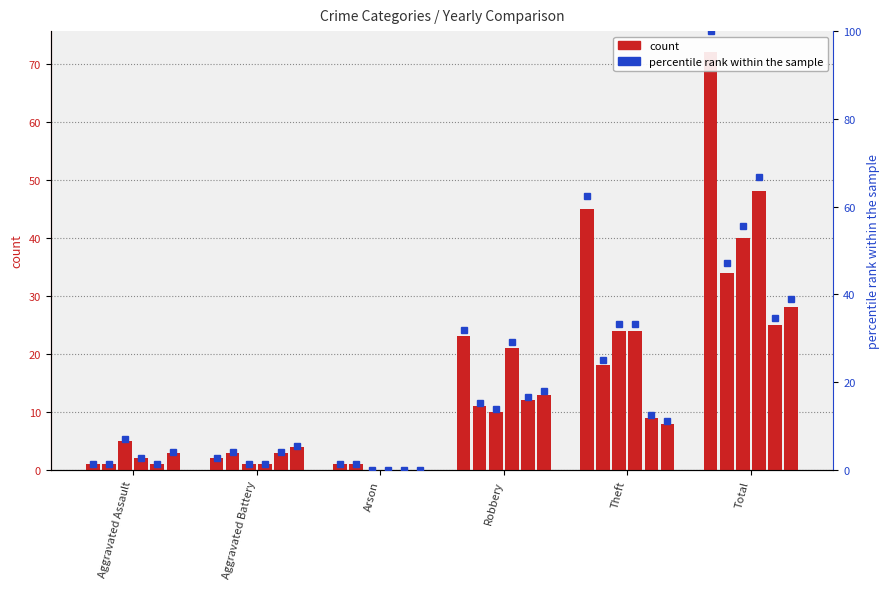

Reading left to right, transcribe all the data shown in this chart.

2019: 1	2	1	23	45	72
2022: 1	3	1	11	18	34
2018: 5	1	0	10	24	40
2020: 2	1	0	21	24	48
2021: 1	3	0	12	9	25
2025: 3	4	0	13	8	28